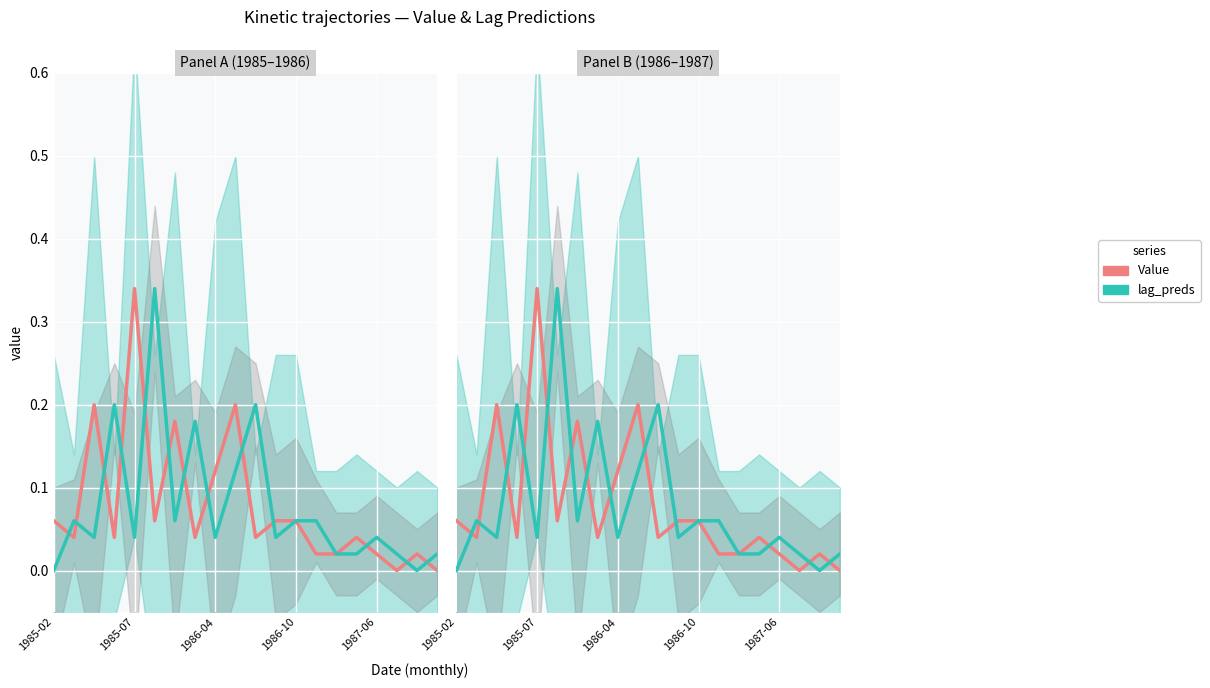

Which has a higher value, 14 or 8?

8